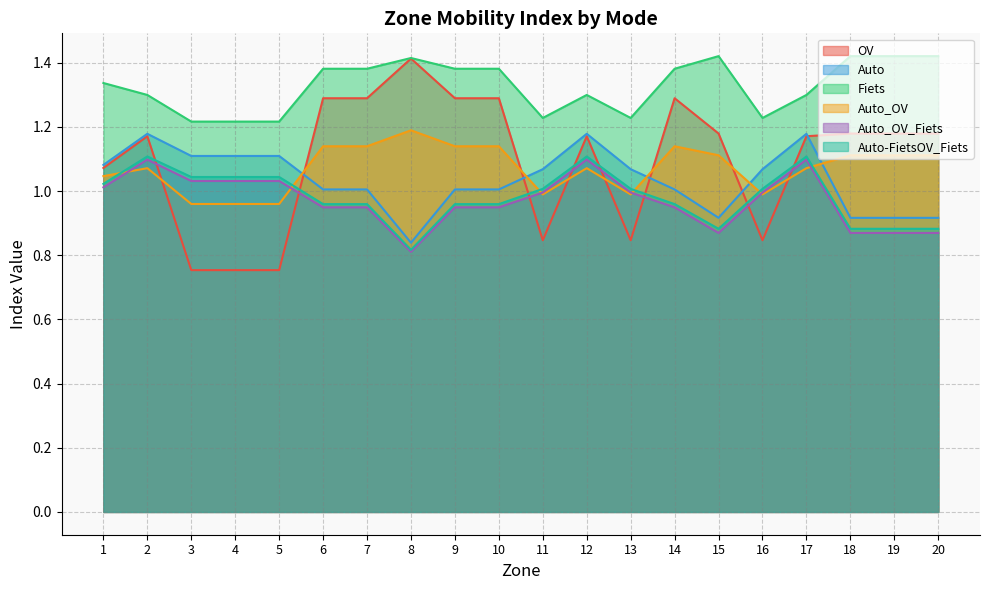

How many distinct data groups are displayed?

6